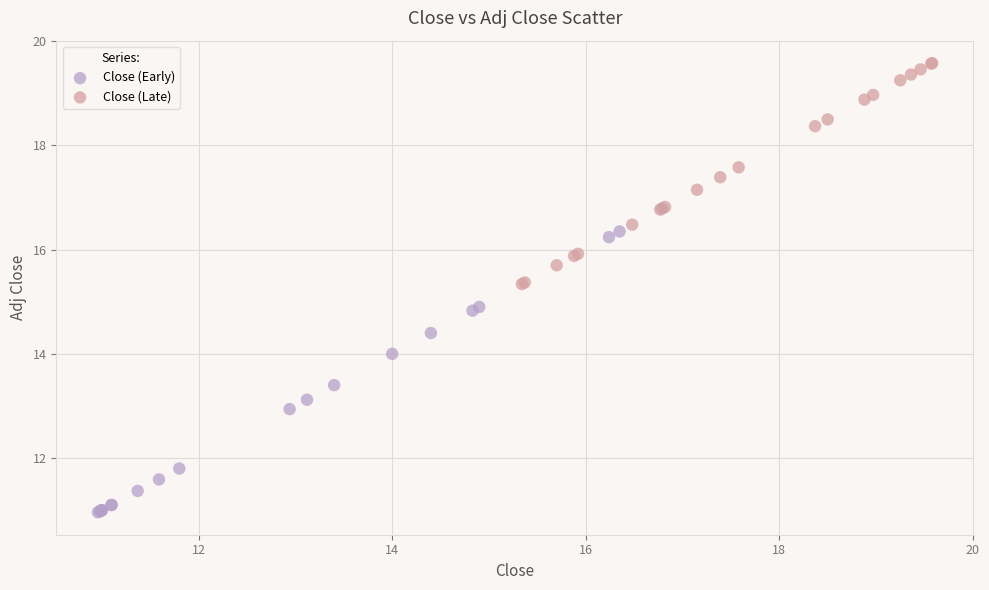

What are all the series names shown in the legend?

Close (Early), Close (Late)